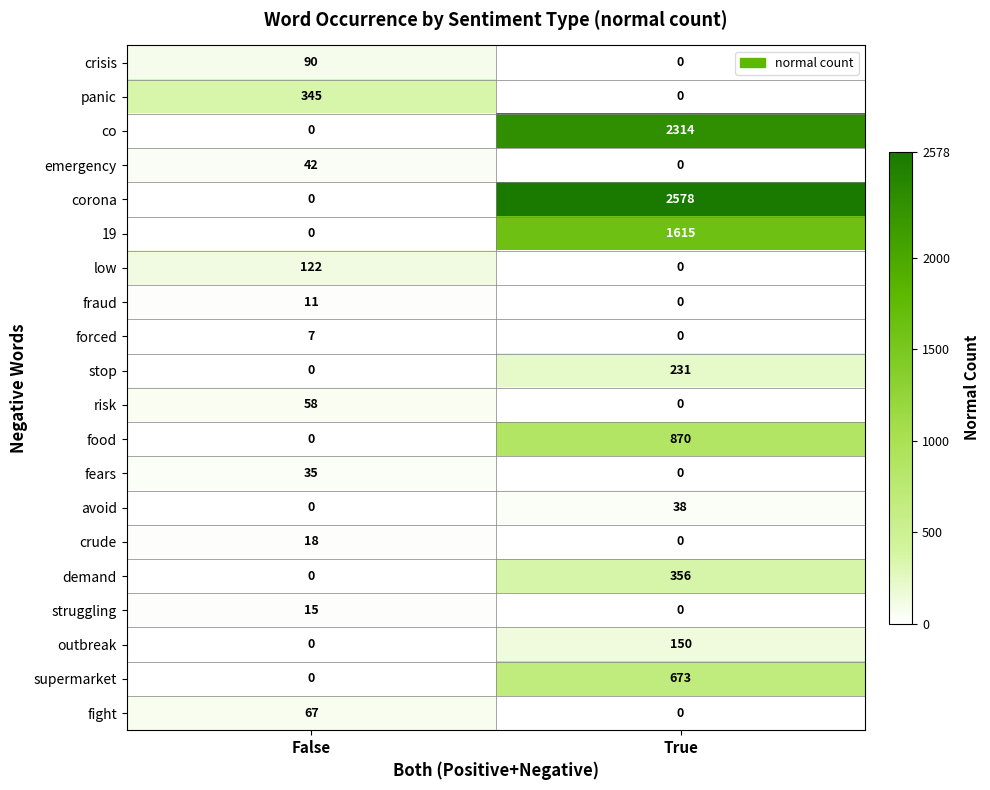

The fight series shows 67 at False. True or false?

True